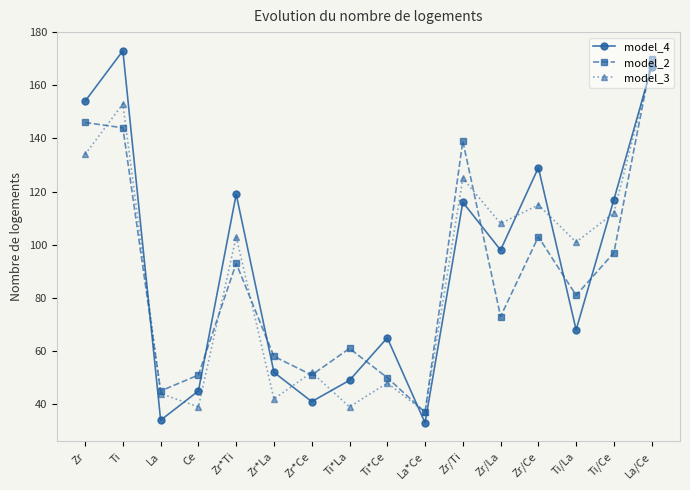

Where is the first local minimum for model_4?

La